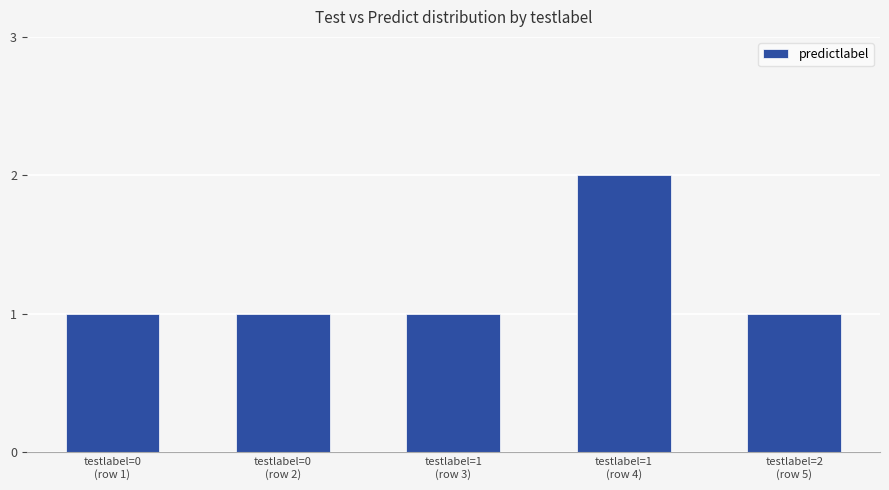

Which label corresponds to the largest value in the chart?

testlabel=1
(row 4)